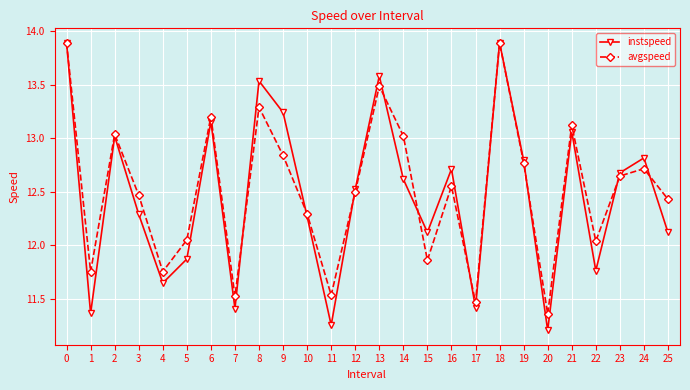

Does the chart display data point markers on the line(s)?

Yes